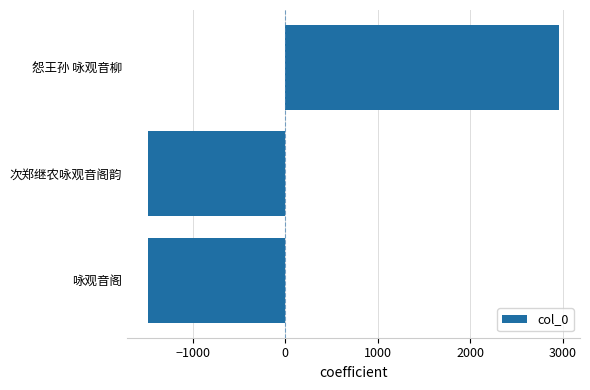

What is the sum of the values at 怨王孙 咏观音柳 and 次郑继农咏观音阁韵?

1483